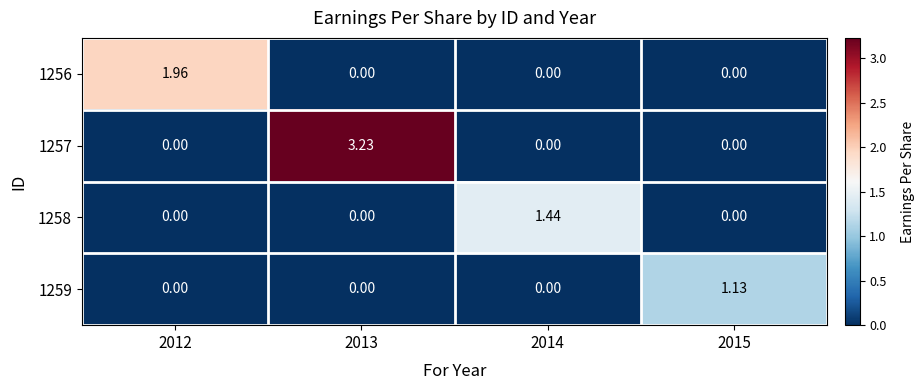

Reading left to right, extract all data points from this chart.

1256: 2012=2.0	2013=0.0	2014=0.0	2015=0.0
1257: 2012=0.0	2013=3.2	2014=0.0	2015=0.0
1258: 2012=0.0	2013=0.0	2014=1.4	2015=0.0
1259: 2012=0.0	2013=0.0	2014=0.0	2015=1.1